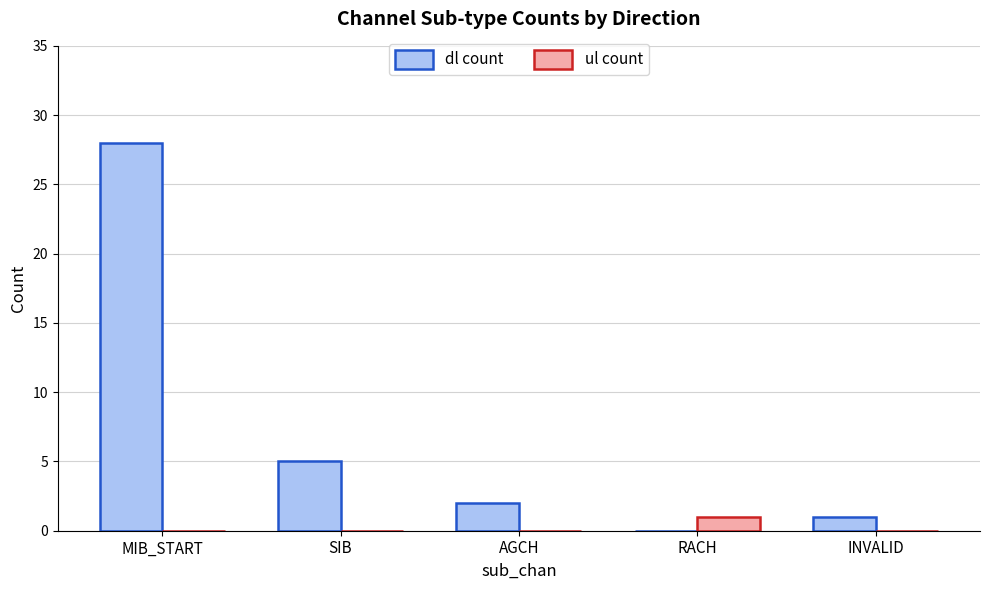

Is the value of dl count at SIB greater than the value of ul count at MIB_START?

Yes